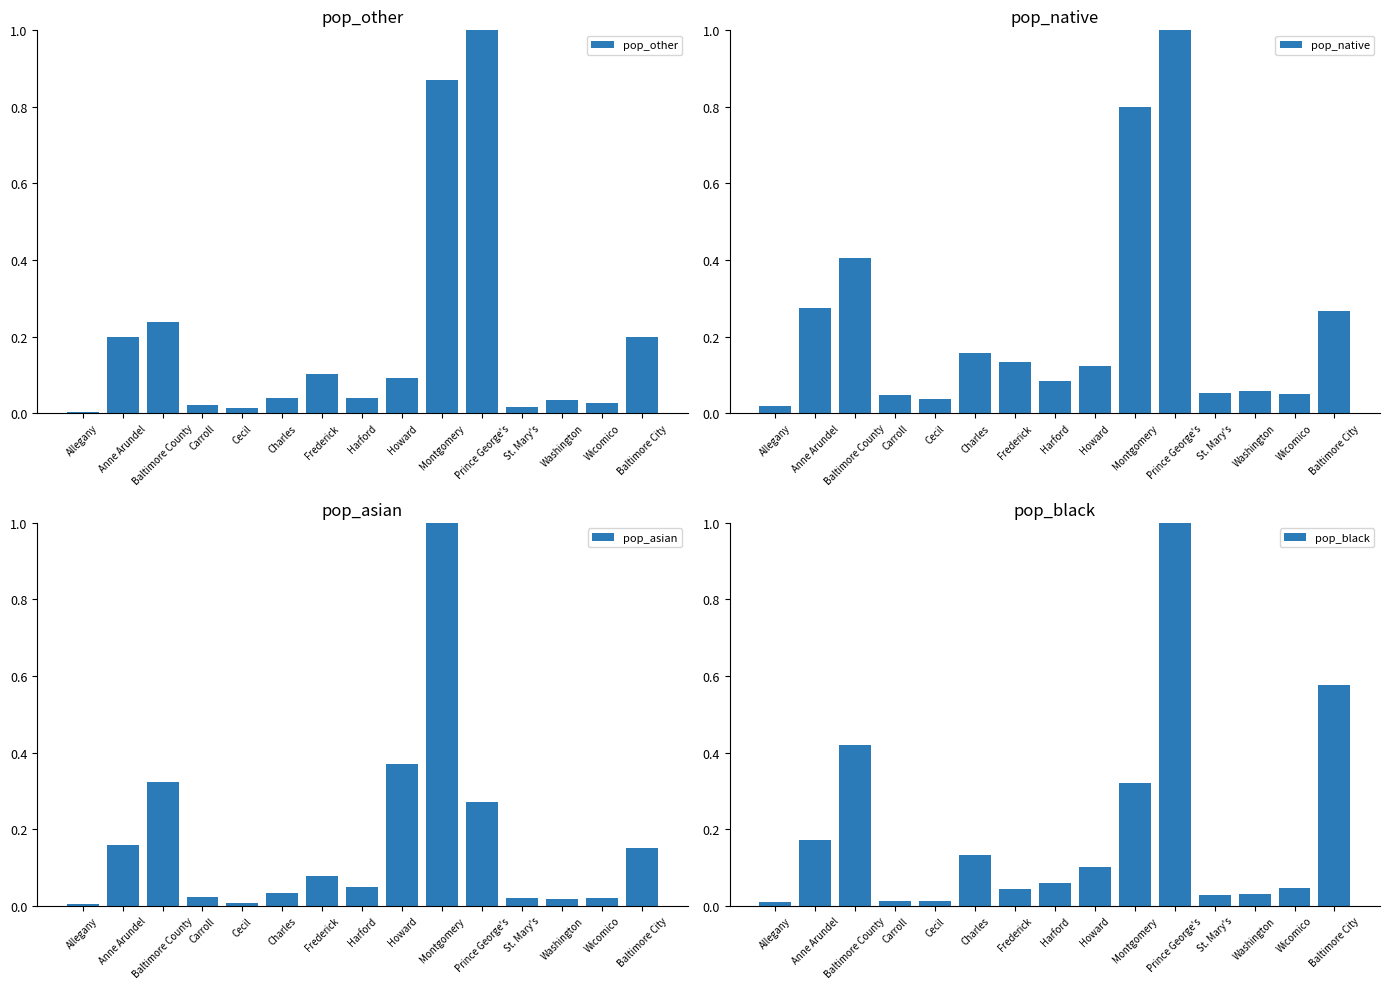

What is the difference between the pop_other values at Baltimore County and Montgomery?

0.6